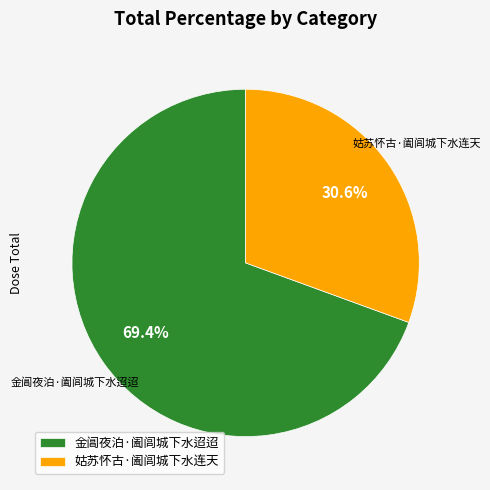

Which has a higher value, 金阊夜泊·阖闾城下水迢迢 or 姑苏怀古·阖闾城下水连天?

金阊夜泊·阖闾城下水迢迢